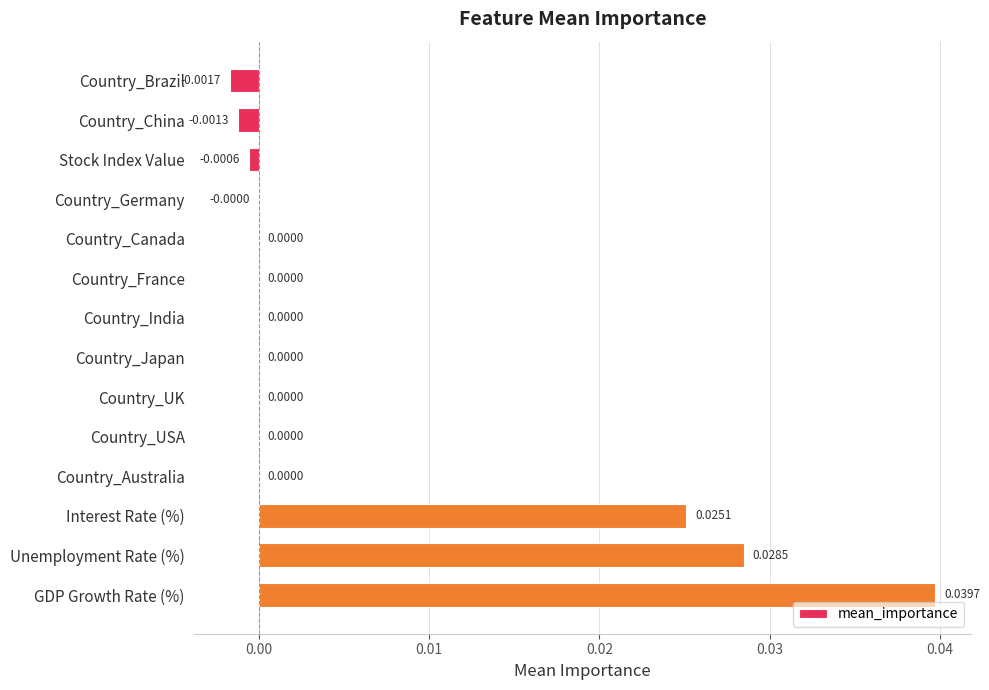

Which label corresponds to the largest value in the chart?

GDP Growth Rate (%)